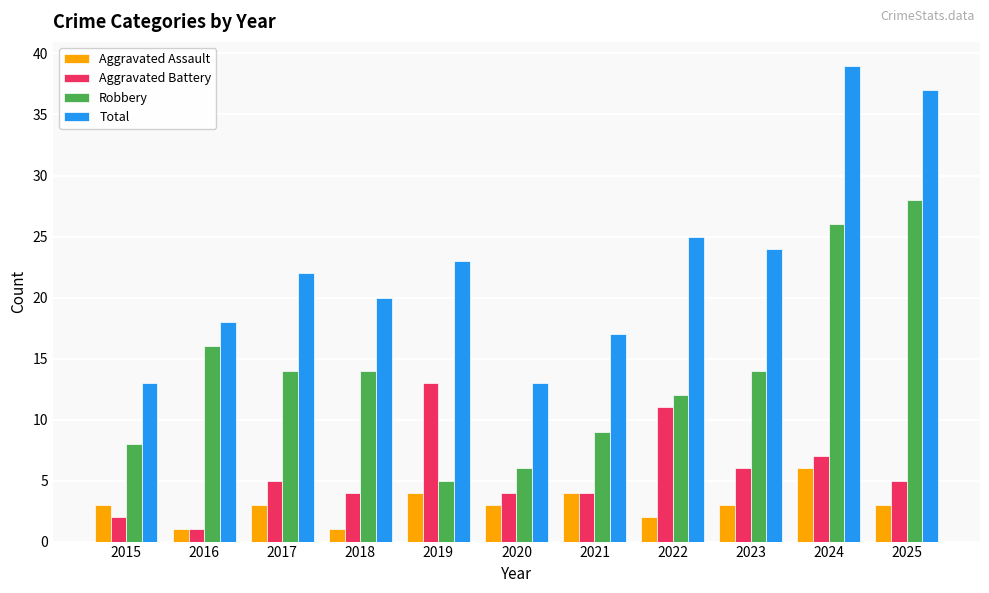

The Total series shows 29 at 2016. True or false?

False